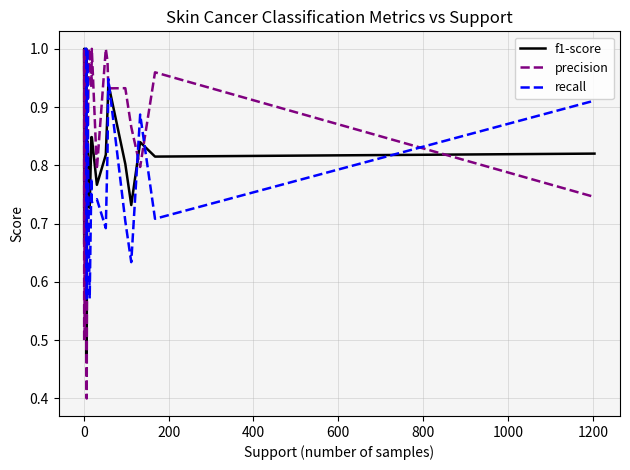

List the series in order of their overall mean, highest first.

precision, recall, f1-score